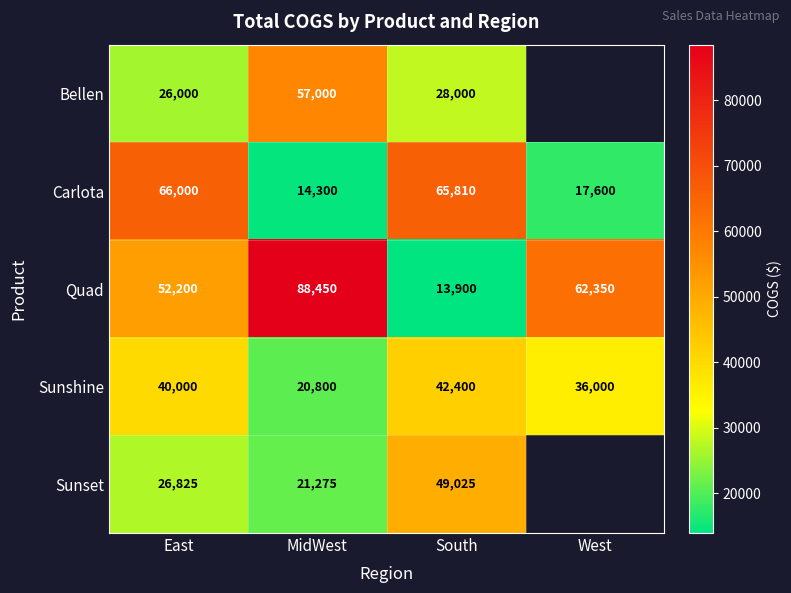

What is the total value across all series at South?

199135